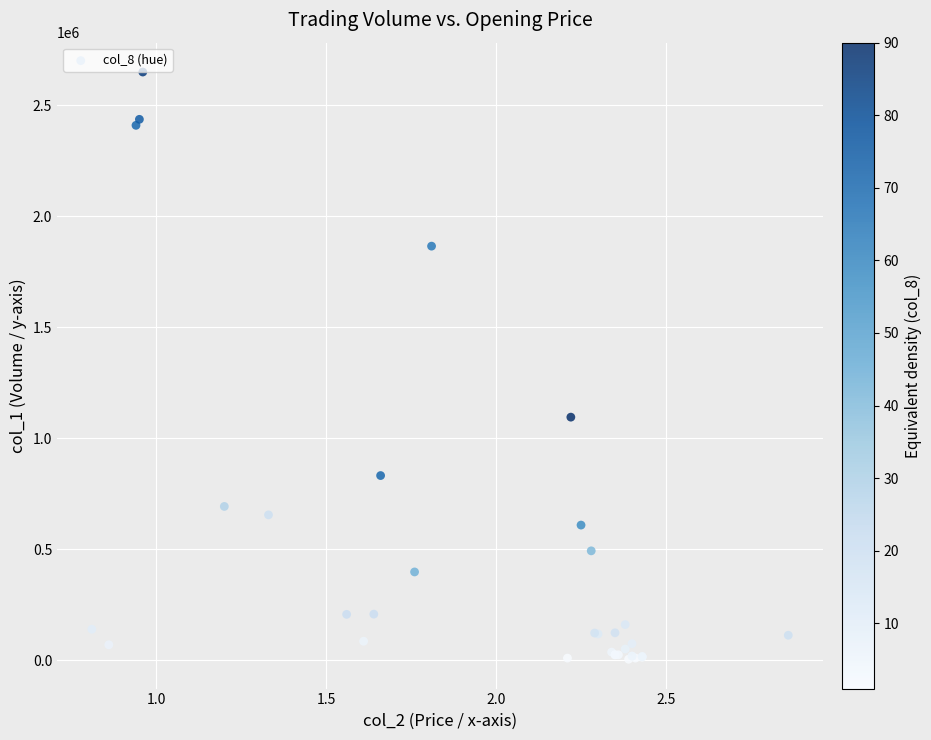

What Y value in the scatter plot is closest to 1327000?

1095000